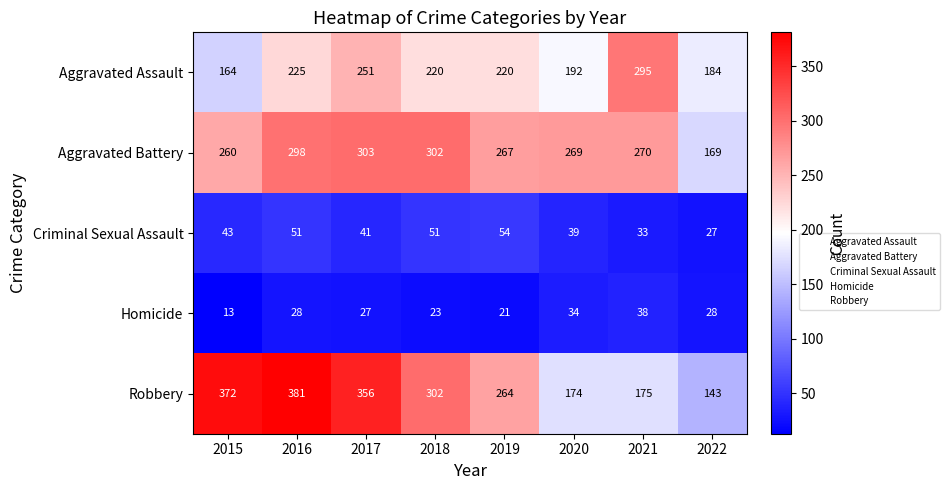

Where is Aggravated Assault nearest to the value 229?

2016